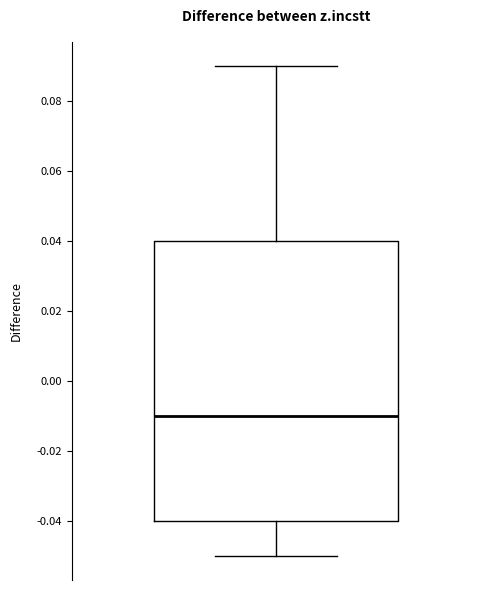

Where does the lower whisker of the box end on the y-axis? The values are not printed on the chart, so give them approximately, as read against the axis.

-0.05